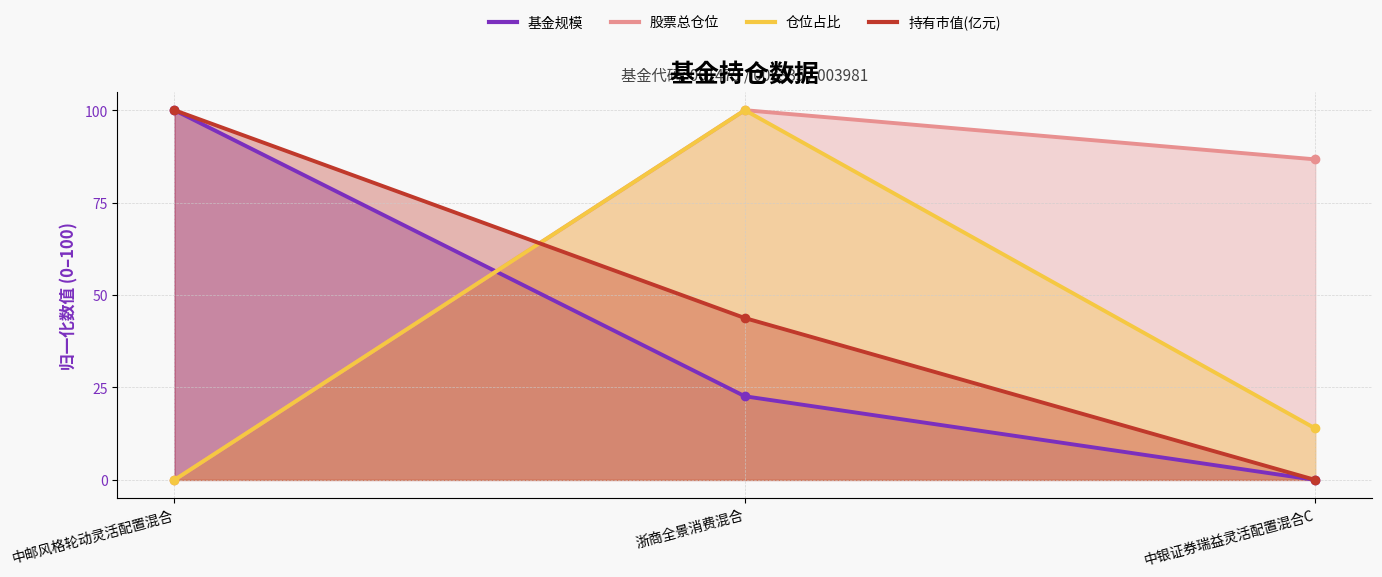

Reading left to right, what are all the values shown in this chart?

基金规模: 100.0	22.6	0.0
股票总仓位: 0.0	100.0	86.7
仓位占比: 0.0	100.0	13.9
持有市值(亿元): 100.0	43.8	0.0